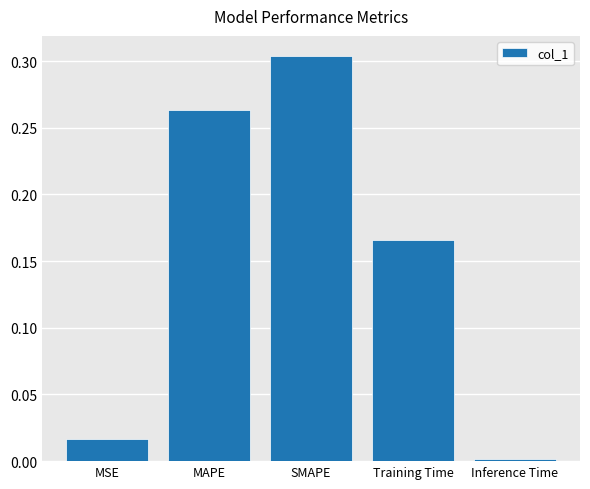

How many bars are there in total?

5